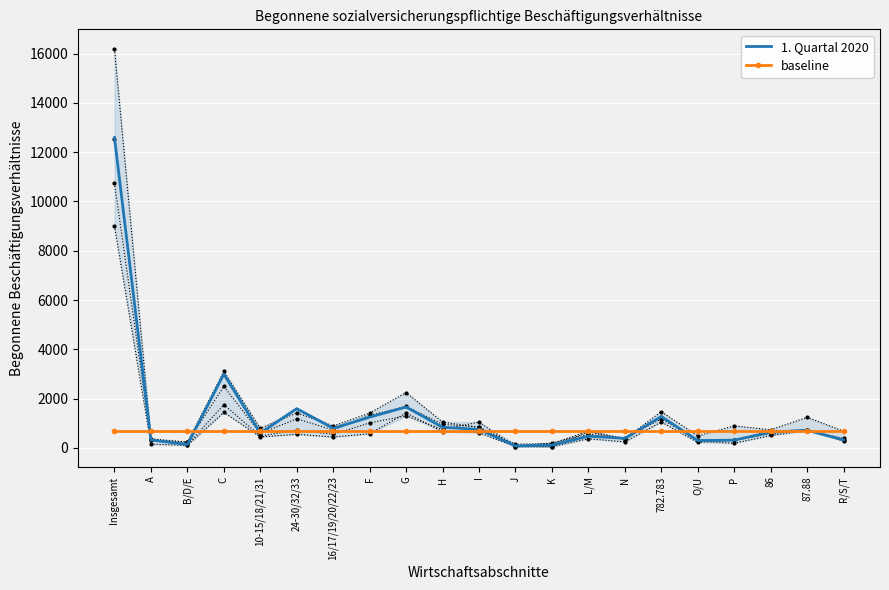

What is the sum of all baseline values?

14086.5